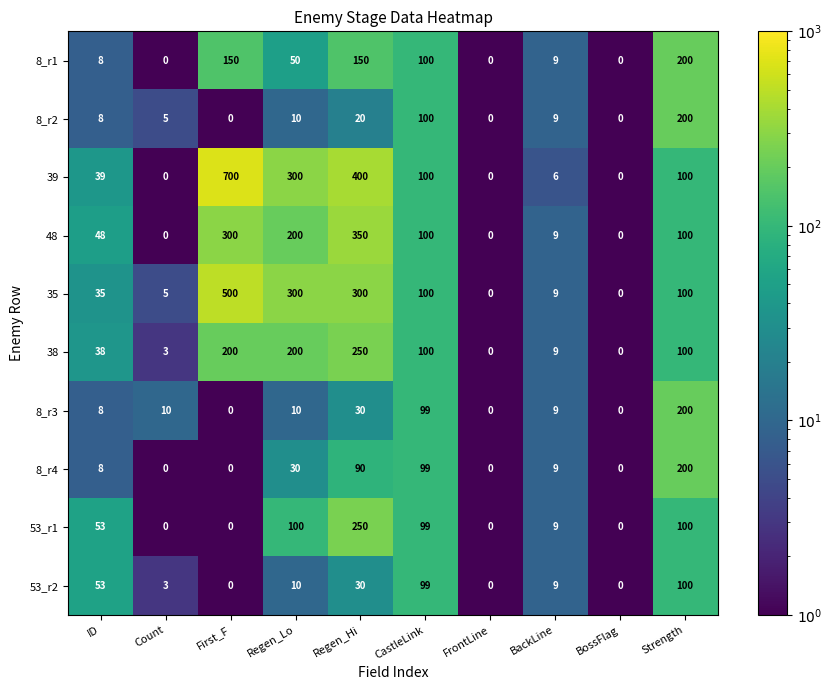

What is the difference between the maximum and second lowest values in the 48 series?

350